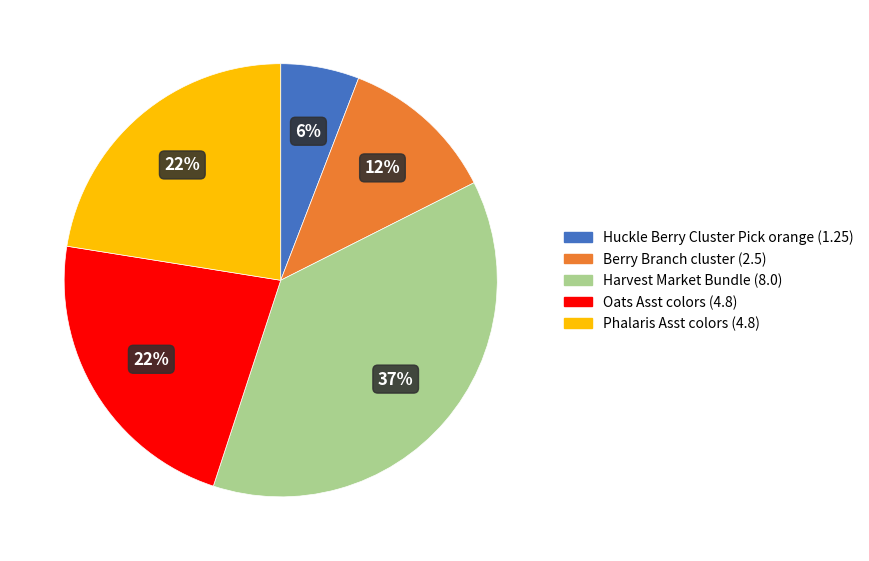

Combined, do Phalaris Asst colors and Huckle Berry Cluster Pick orange account for over 50%?

No